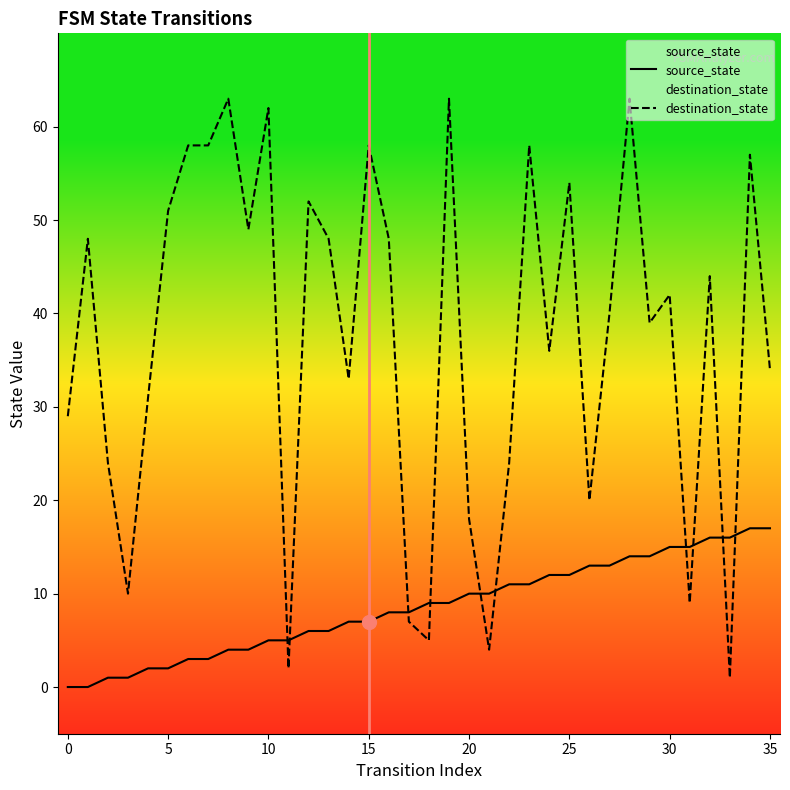

How many interior local valleys does the destination_state series have?

11